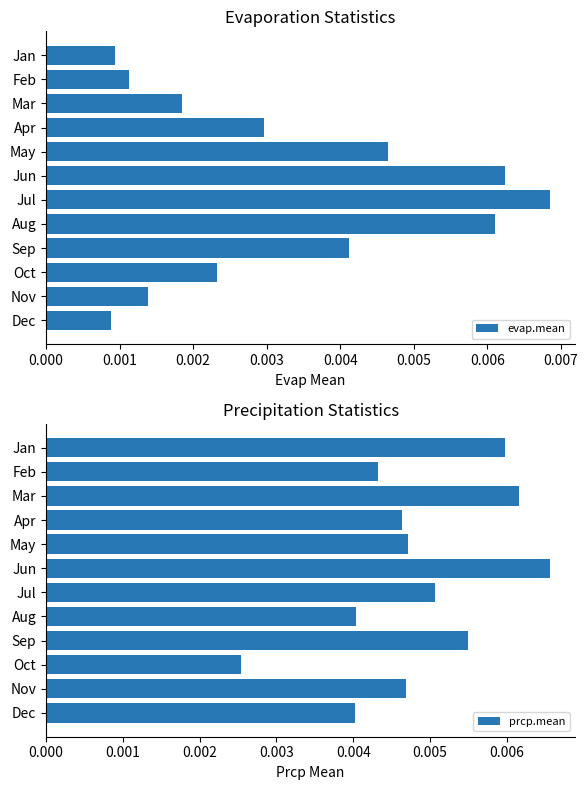

Which category has the highest value in the evap.mean series?

Jul